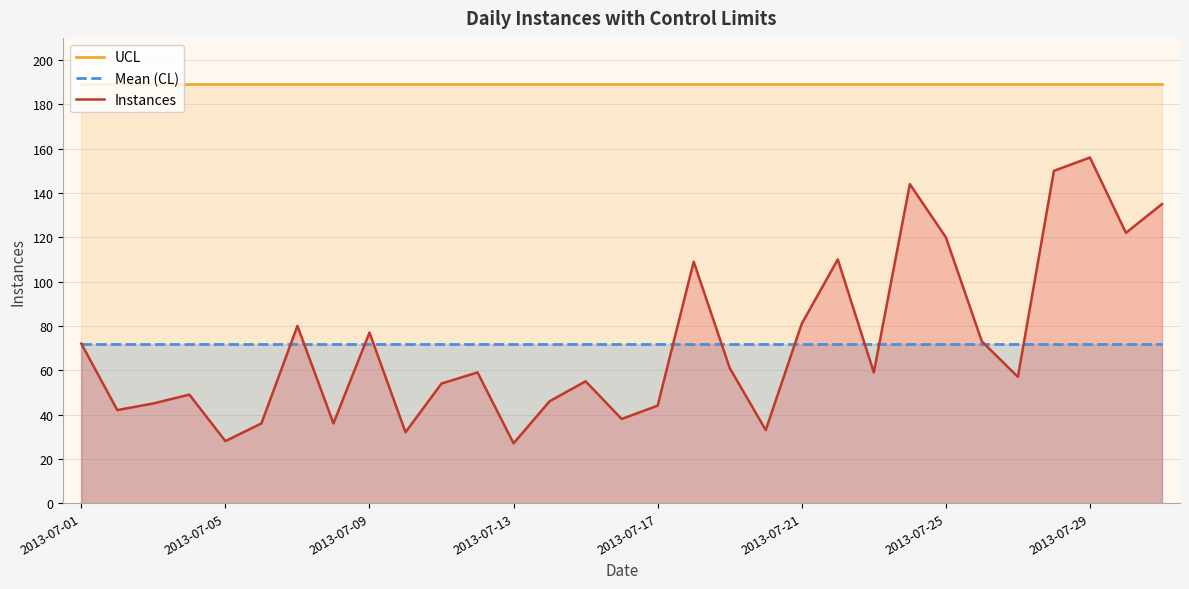

What are all the series names shown in the legend?

UCL, Mean (CL), Instances